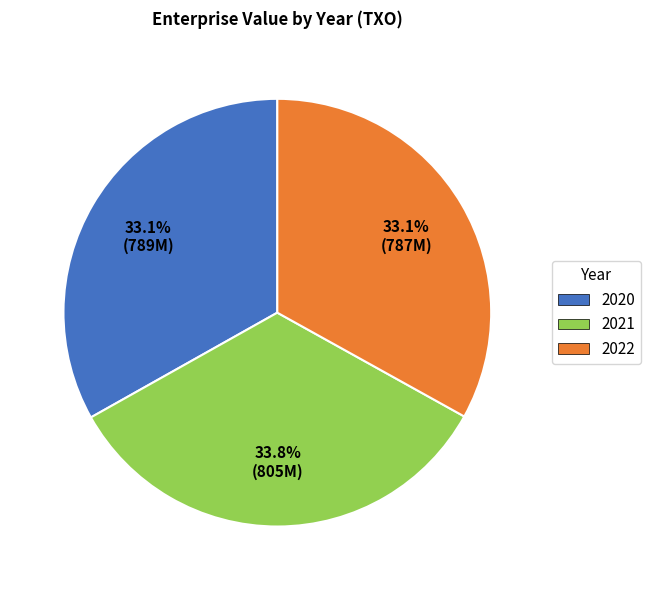

What percentage is NOT represented by 2021?

66.2%